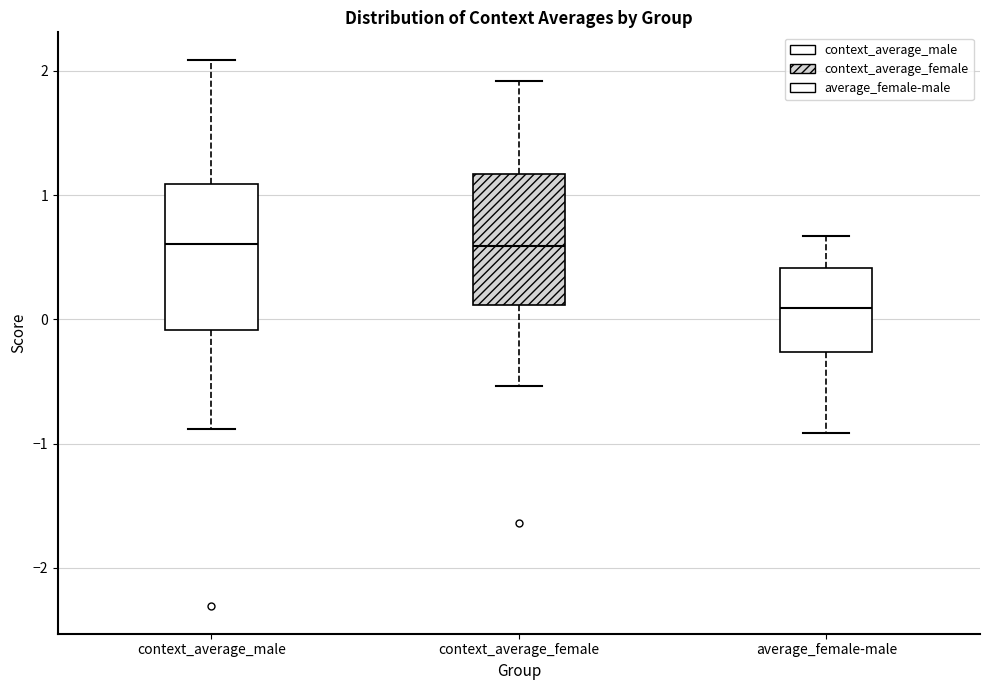

Reading left to right, read every box against the y-axis: the position of its median line, the range the box covers, and the ends of its whiskers. The values are not printed on the chart, so give them approximately, as read against the axis.

context_average_male: median 0.6, box -0.1 to 1.1, whiskers -0.9 to 2.1
context_average_female: median 0.6, box 0.1 to 1.2, whiskers -0.5 to 1.9
average_female-male: median 0.1, box -0.3 to 0.4, whiskers -0.9 to 0.7